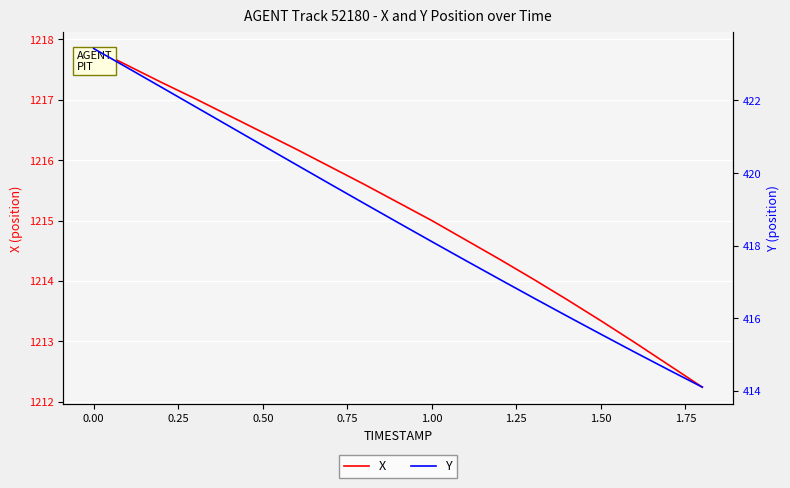

True or false: X has a value of 1213.3 at 1.50.

True